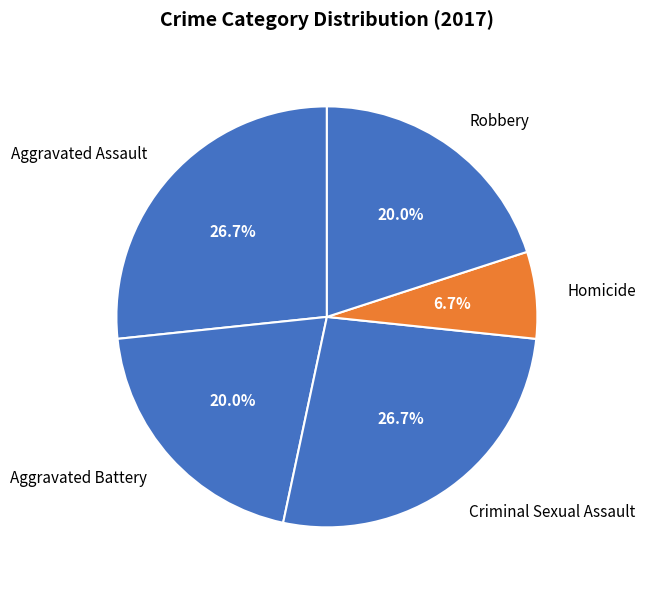

To the nearest percent, what percentage of the pie is Aggravated Battery?

20%